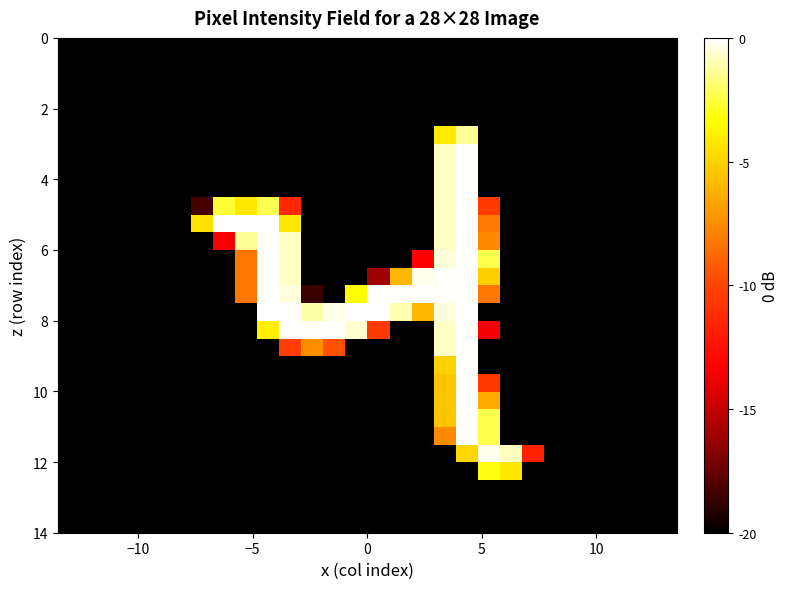

At how many categories does at least one series exceed -18?

16